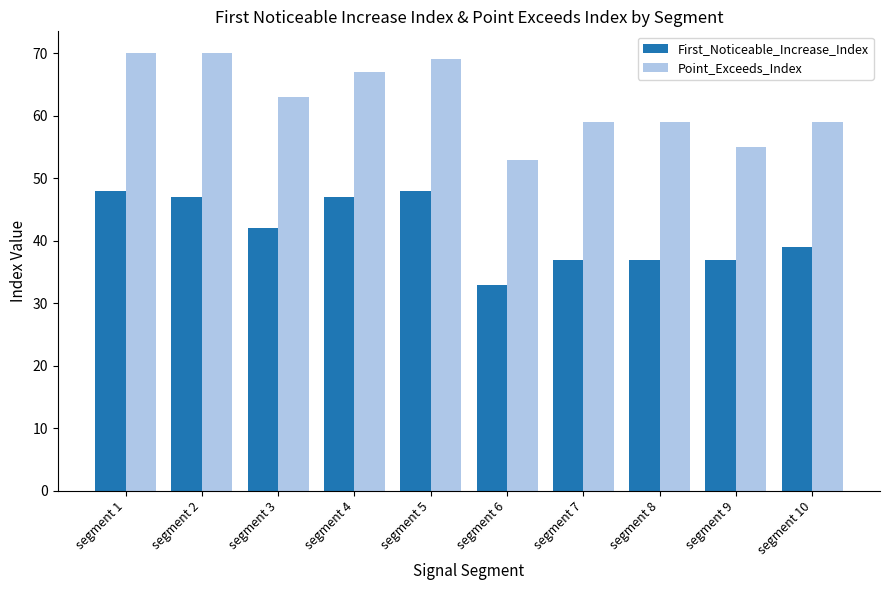

Which series has the largest range (max minus min)?

Point_Exceeds_Index